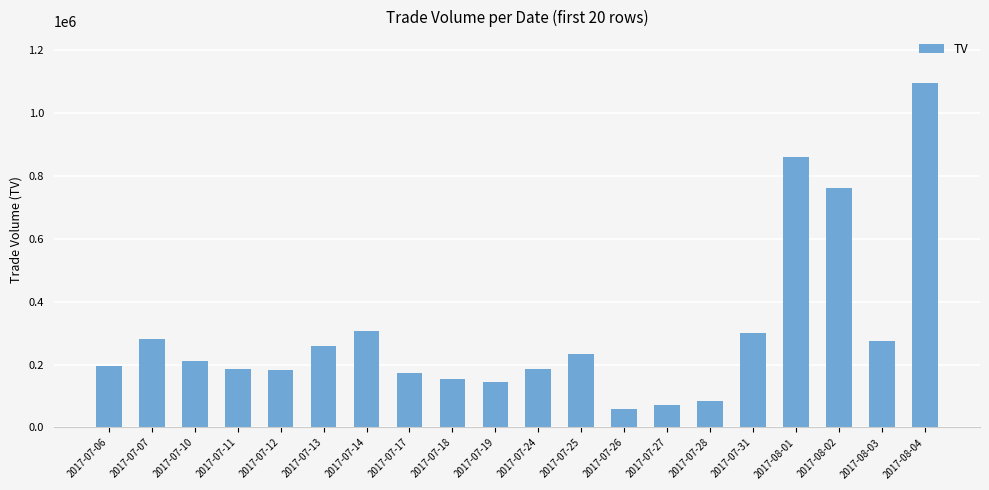

Is it true that the value at 2017-07-24 is 123263?

False